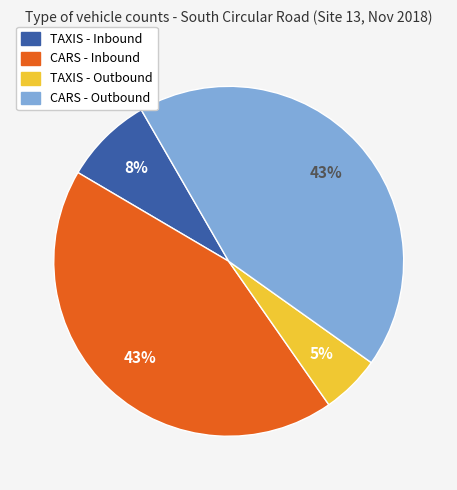

Does CARS - Outbound account for over 50% of the chart?

No